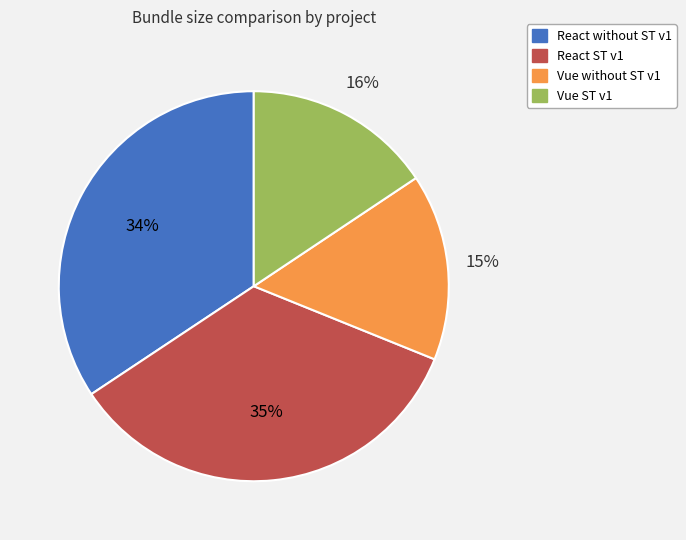

Does Vue ST v1 represent more than half of the total?

No